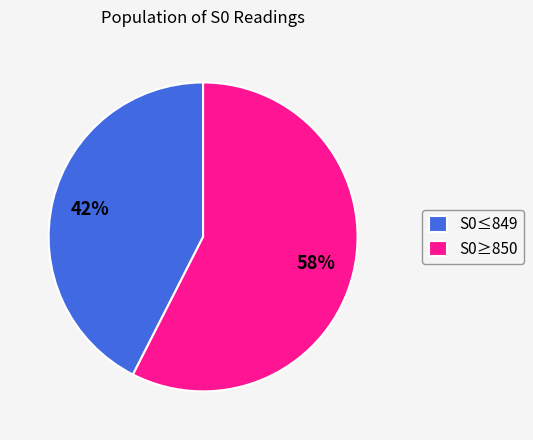

True or false: S0≥850 accounts for 58% of the total.

True